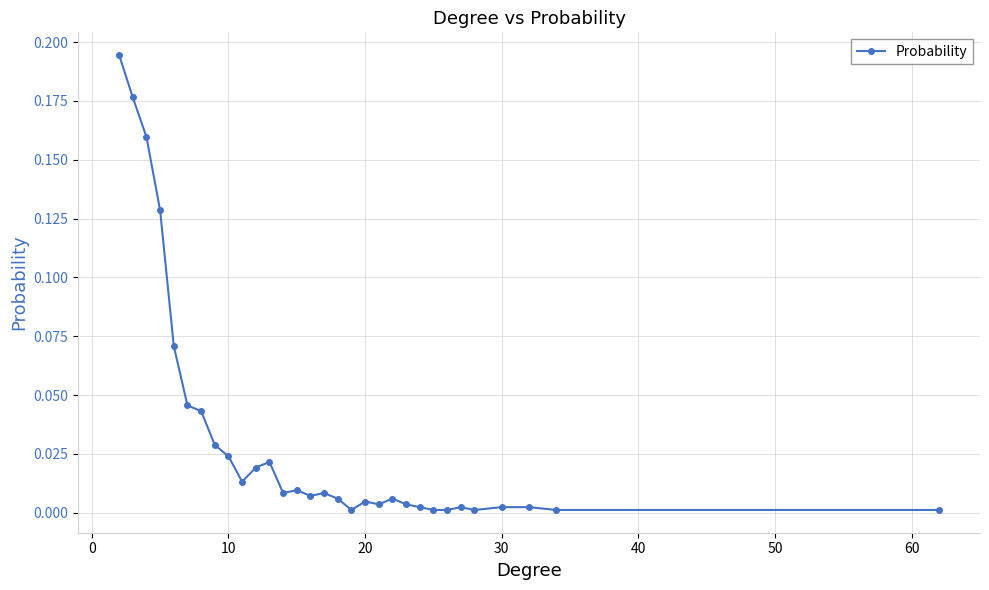

True or false: there are more than 1 points higher than both neighbors.

True